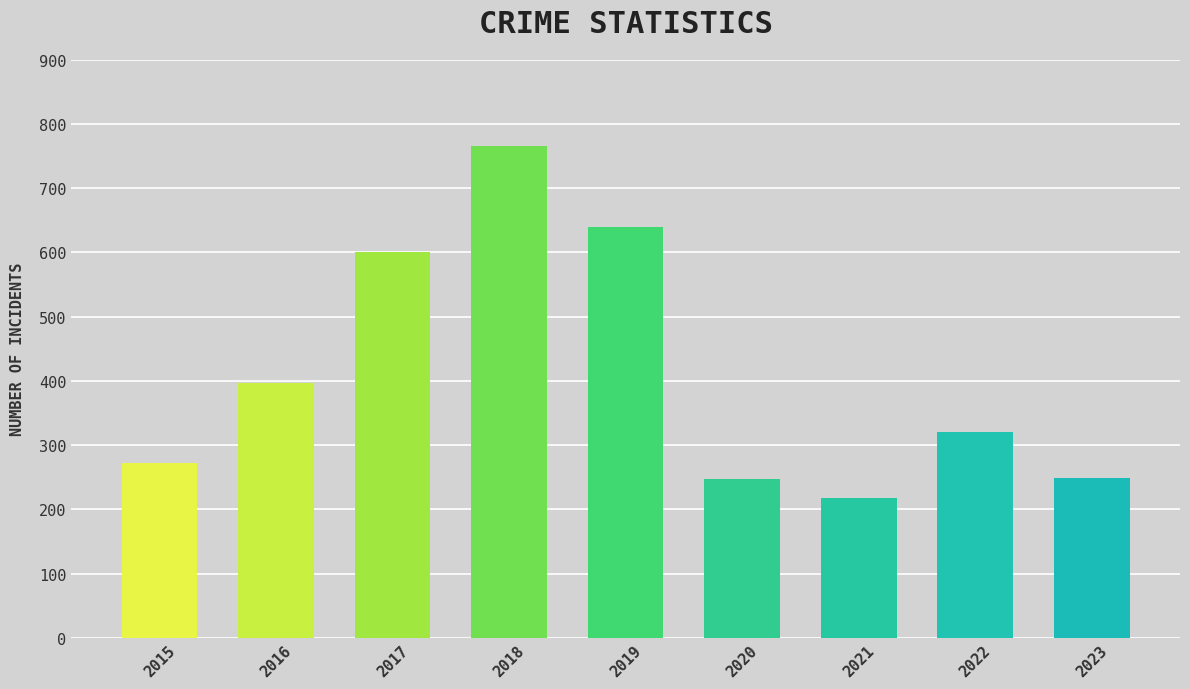

What is the average value?

412